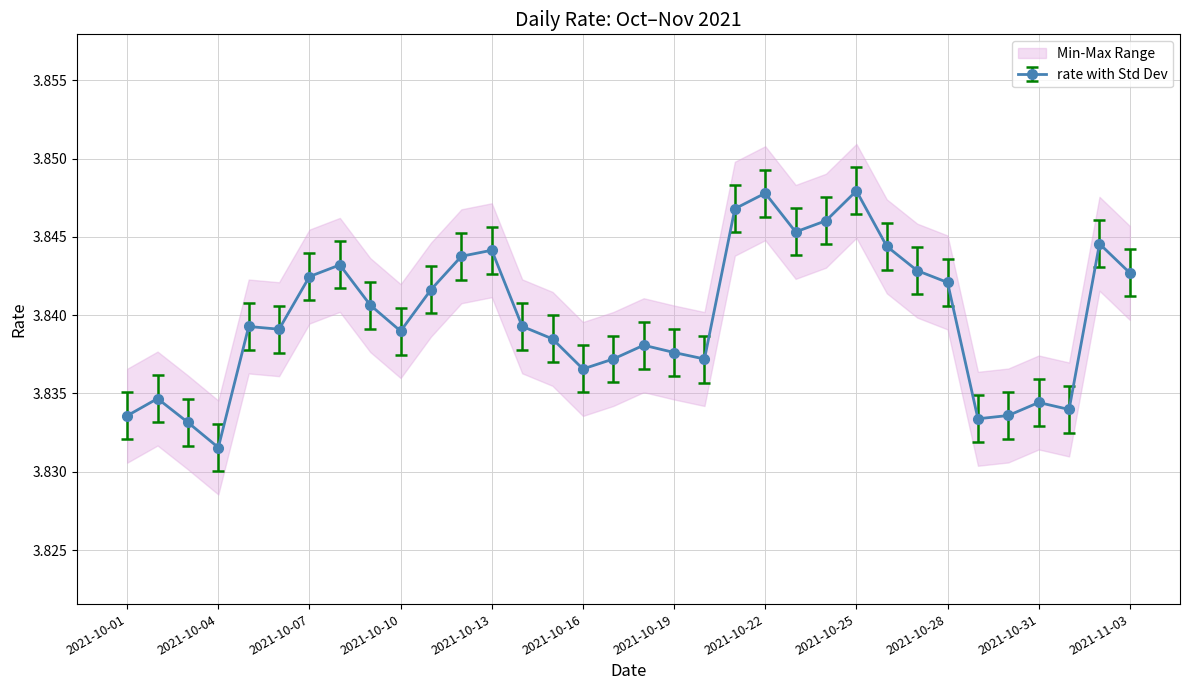

What is the label of the 12th point from the left?

2021-10-12